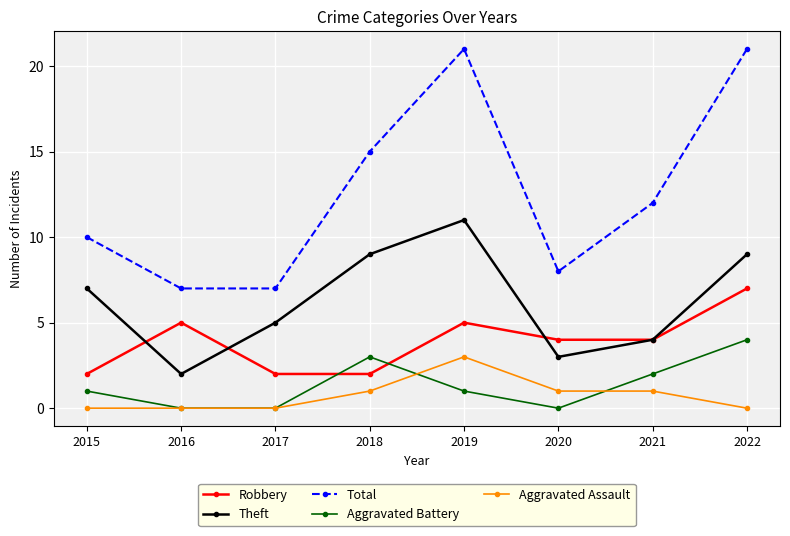

True or false: Total and Aggravated Assault cross at least once.

False